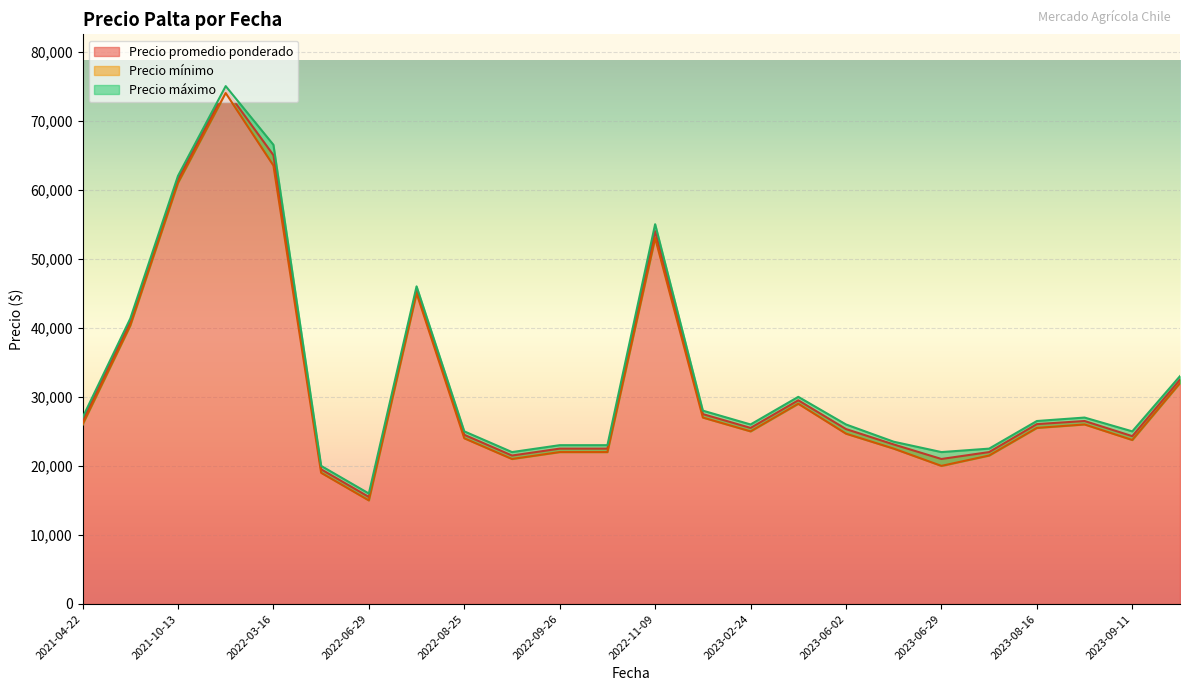

The value of Precio promedio ponderado at 2023-09-11 is 37217.7. True or false?

False